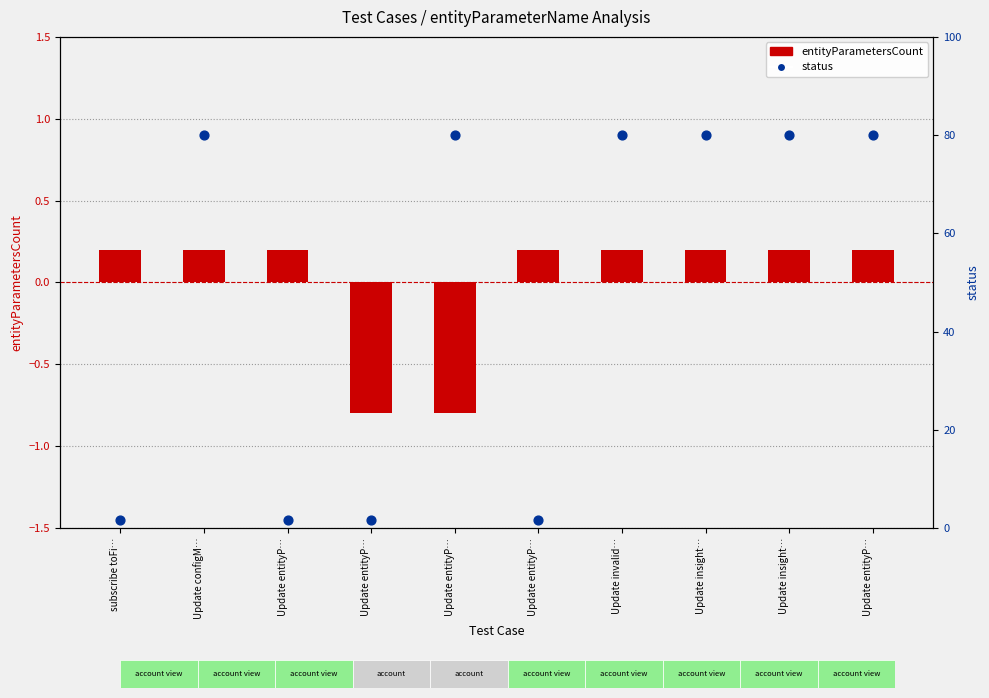

At how many categories does at least one series exceed 43?

6